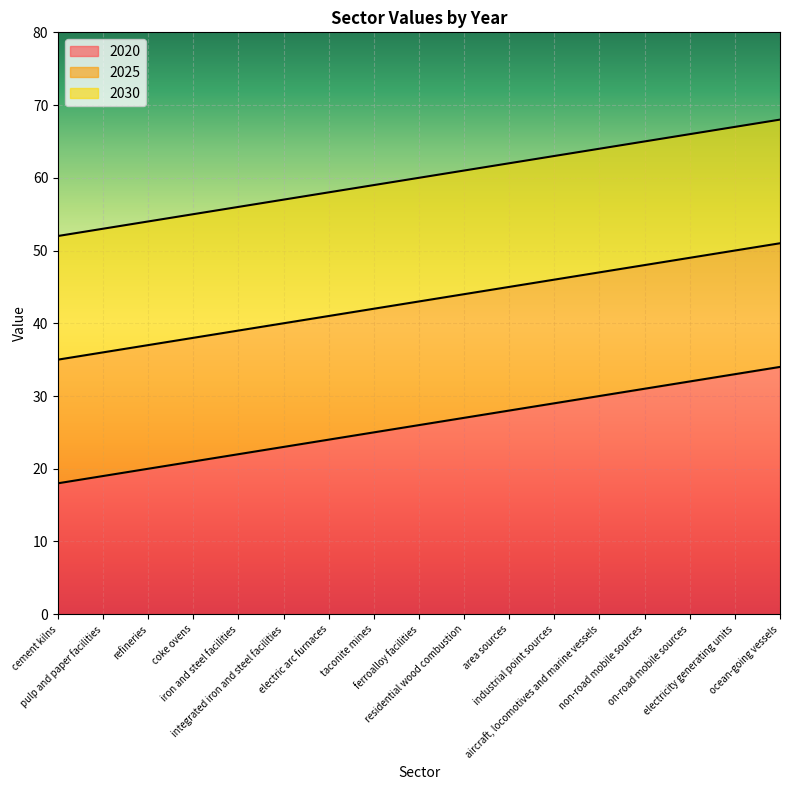

Reading left to right, transcribe all the data shown in this chart.

2020: 18	19	20	21	22	23	24	25	26	27	28	29	30	31	32	33	34
2025: 35	36	37	38	39	40	41	42	43	44	45	46	47	48	49	50	51
2030: 52	53	54	55	56	57	58	59	60	61	62	63	64	65	66	67	68